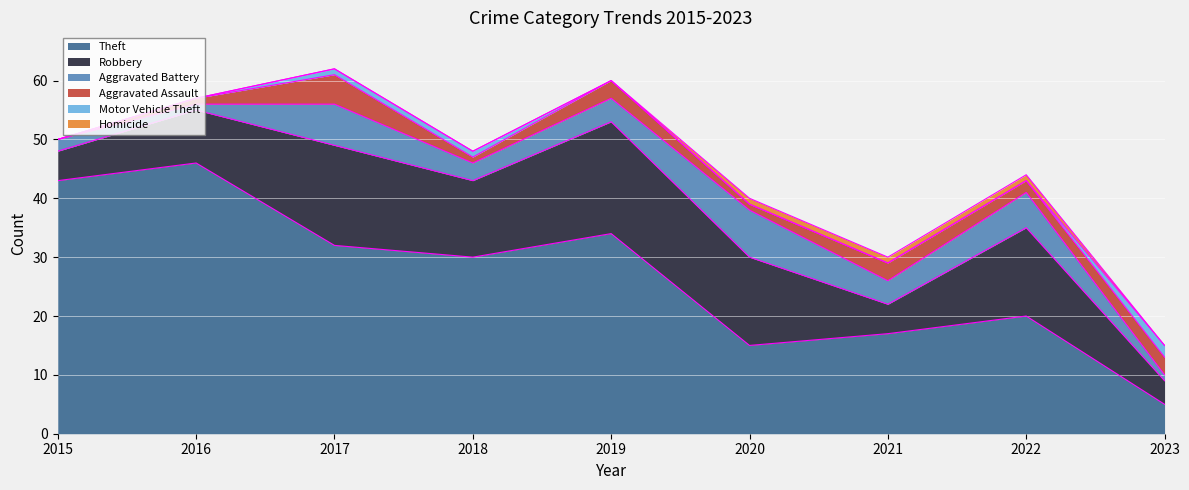

Rank the series at 2017 from lowest to highest value.

Homicide, Motor Vehicle Theft, Aggravated Assault, Aggravated Battery, Robbery, Theft